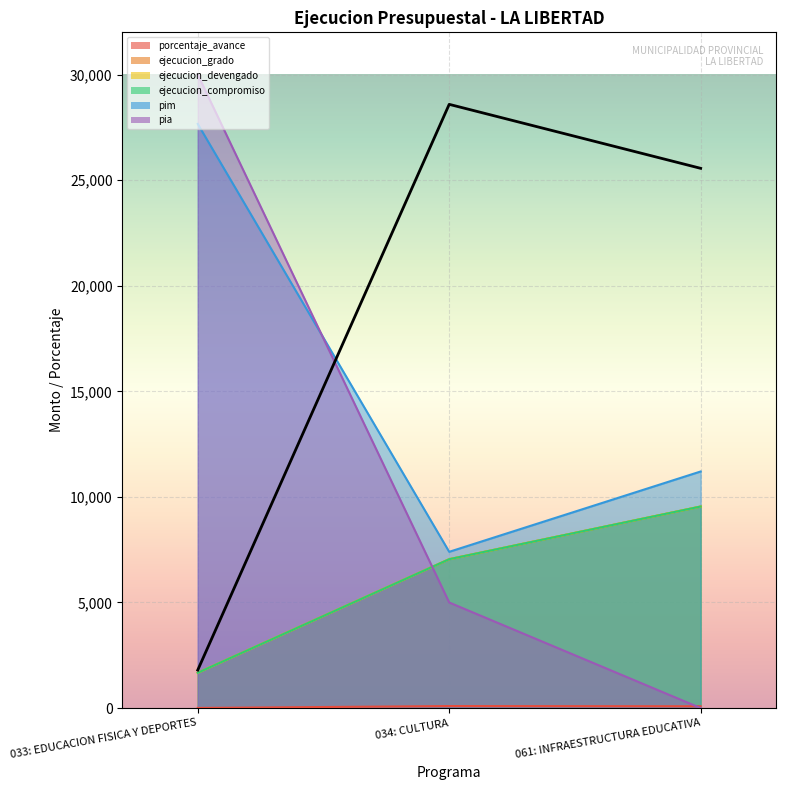

Rank the series by their maximum value, from highest to lowest.

pia, pim, ejecucion_grado, ejecucion_devengado, ejecucion_compromiso, porcentaje_avance